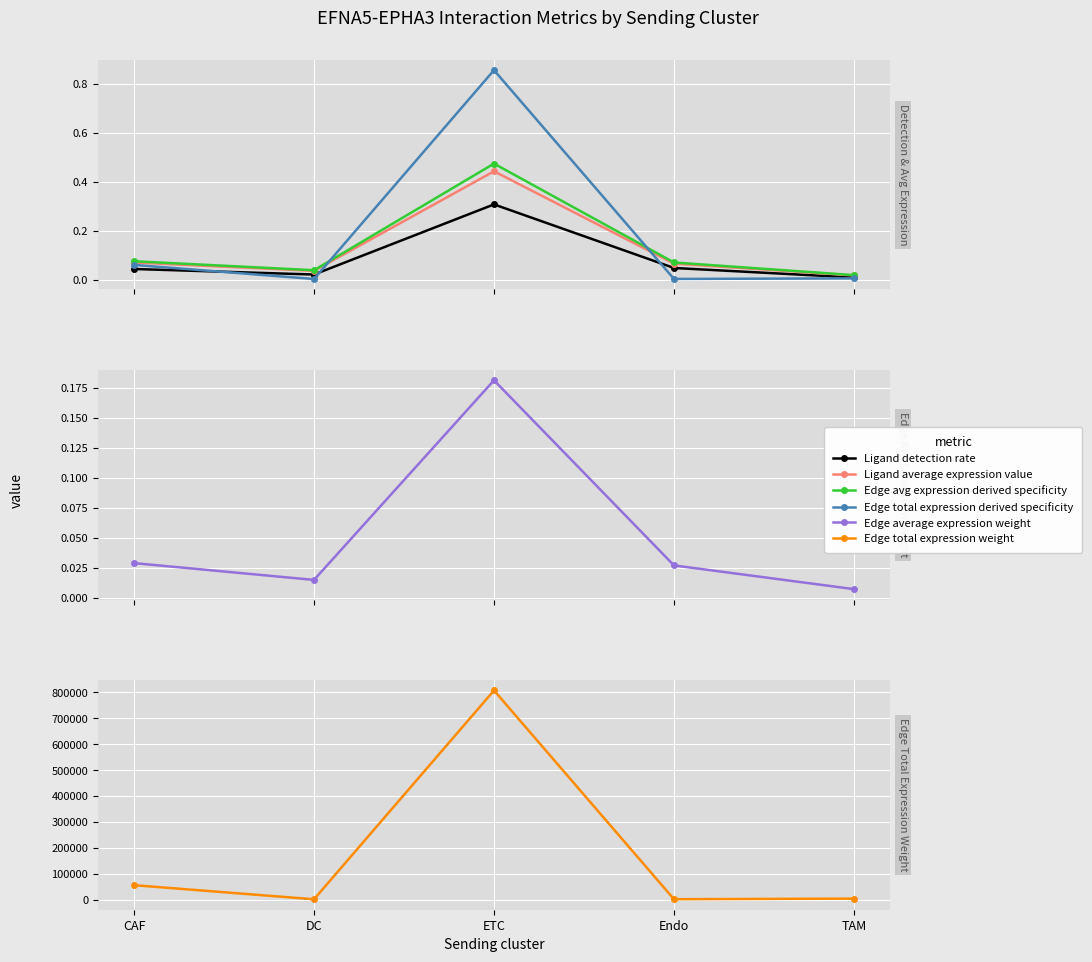

True or false: Edge total expression weight has a value of 807307.1 at ETC.

True